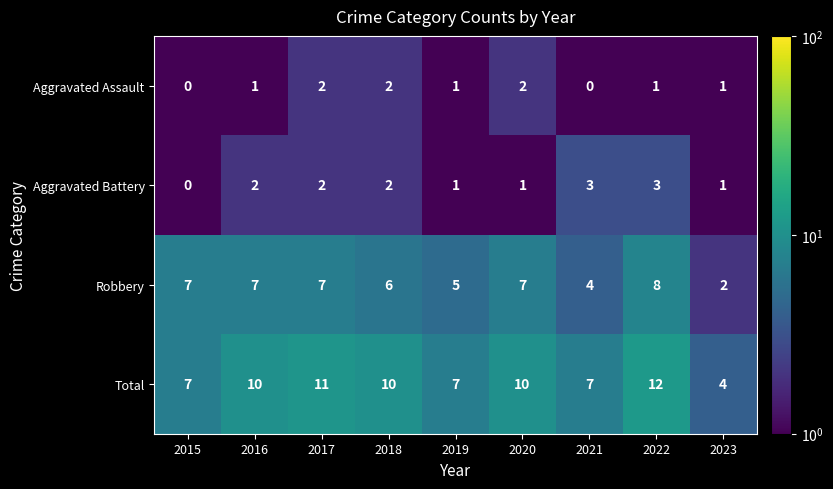

What is the difference between the maximum and minimum values in the Robbery series?

6